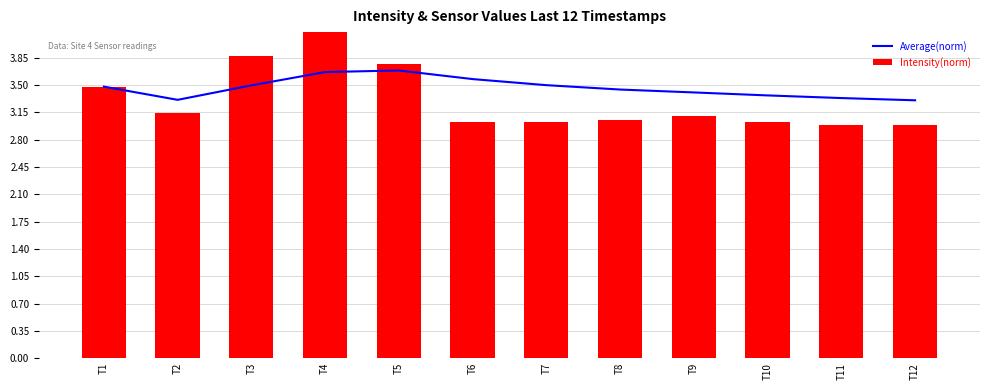

What is the sum of the Average(norm) values at T6 and T11?

6.9